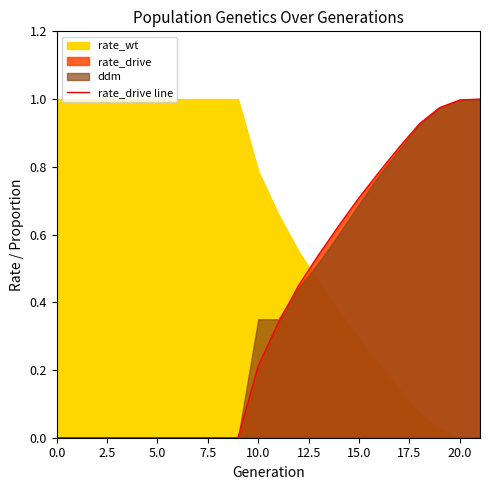

At which category does the chart reach its peak across all series?

21